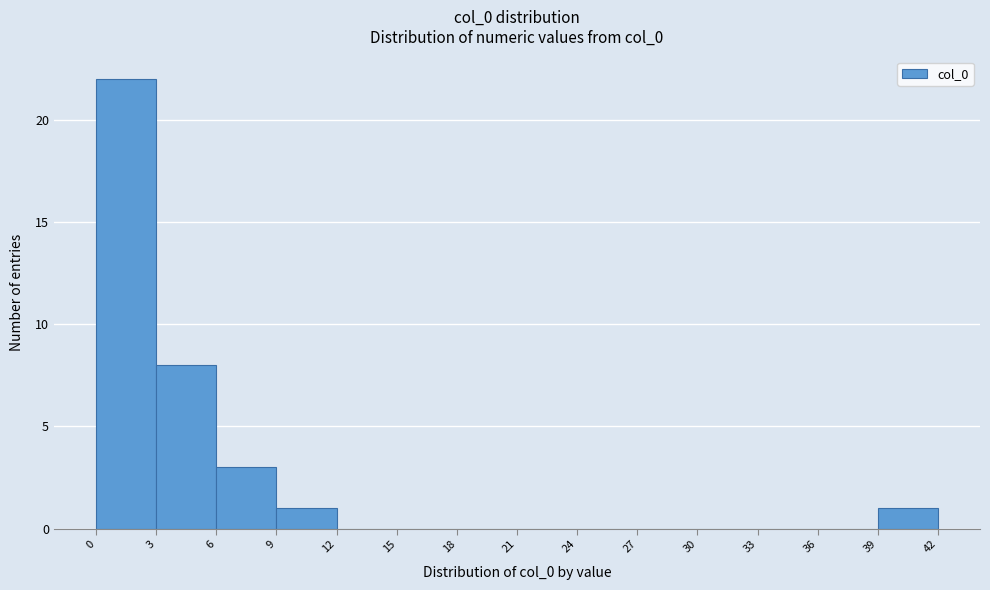

How tall is the bar that spans 0 to 3 on the x-axis? The values are not printed on the chart, so give them approximately, as read against the axis.

22